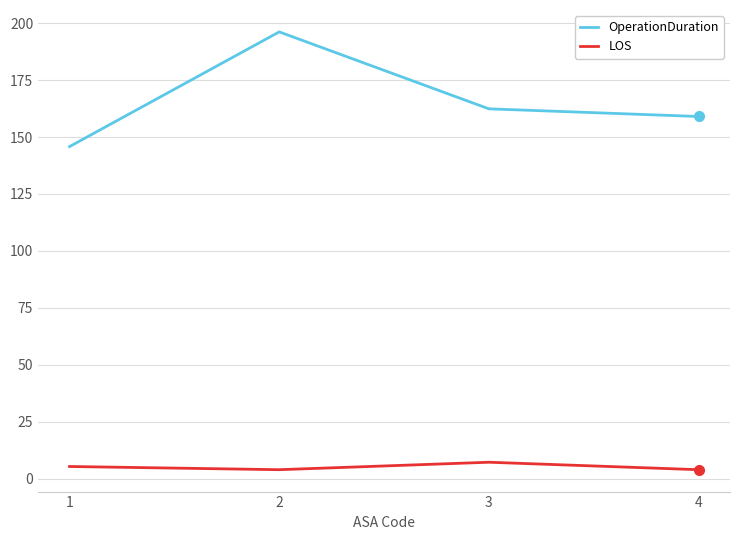

Is this an area chart (filled region under the line)?

No